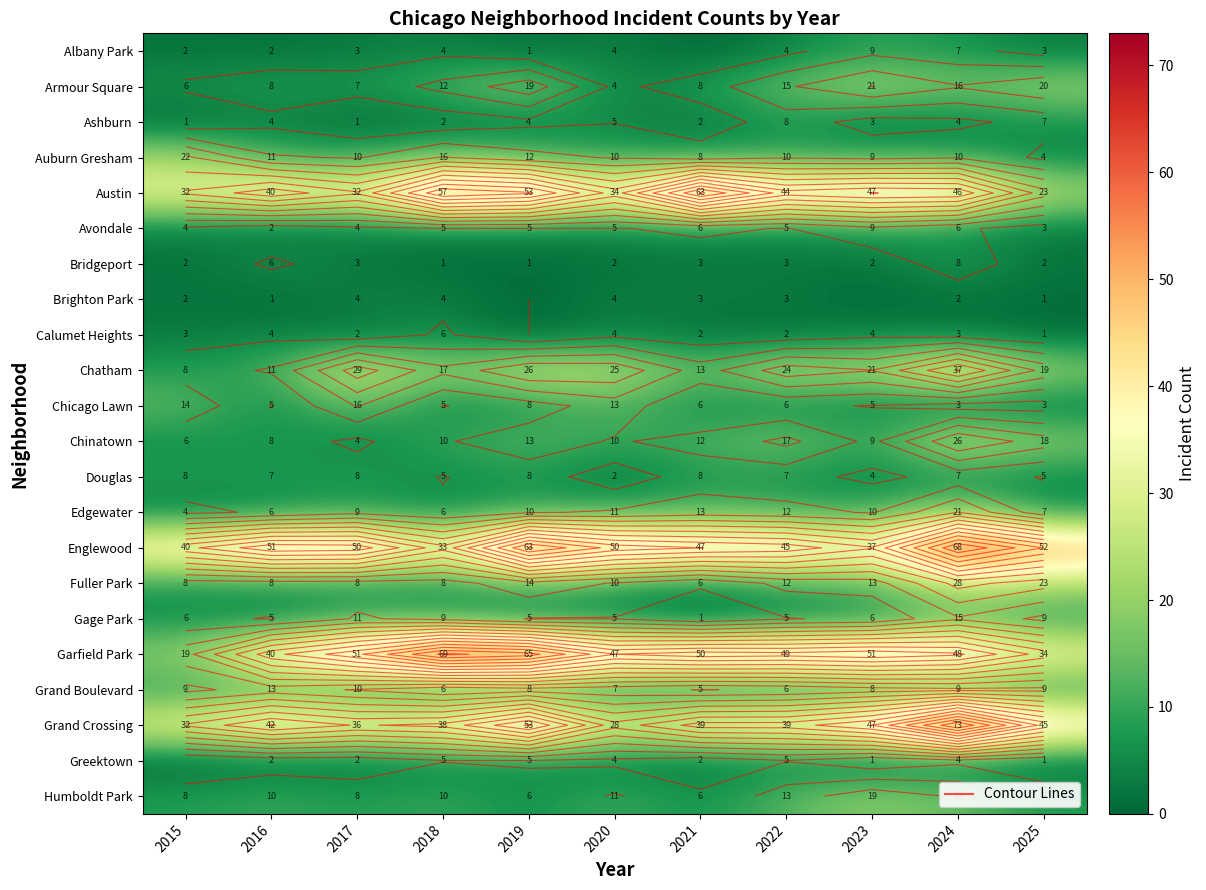

What is the greatest value displayed?

73